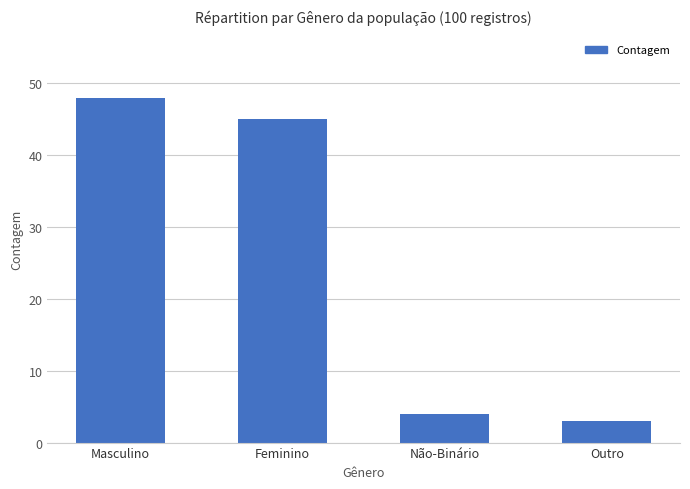

Which has a higher value, Masculino or Feminino?

Masculino